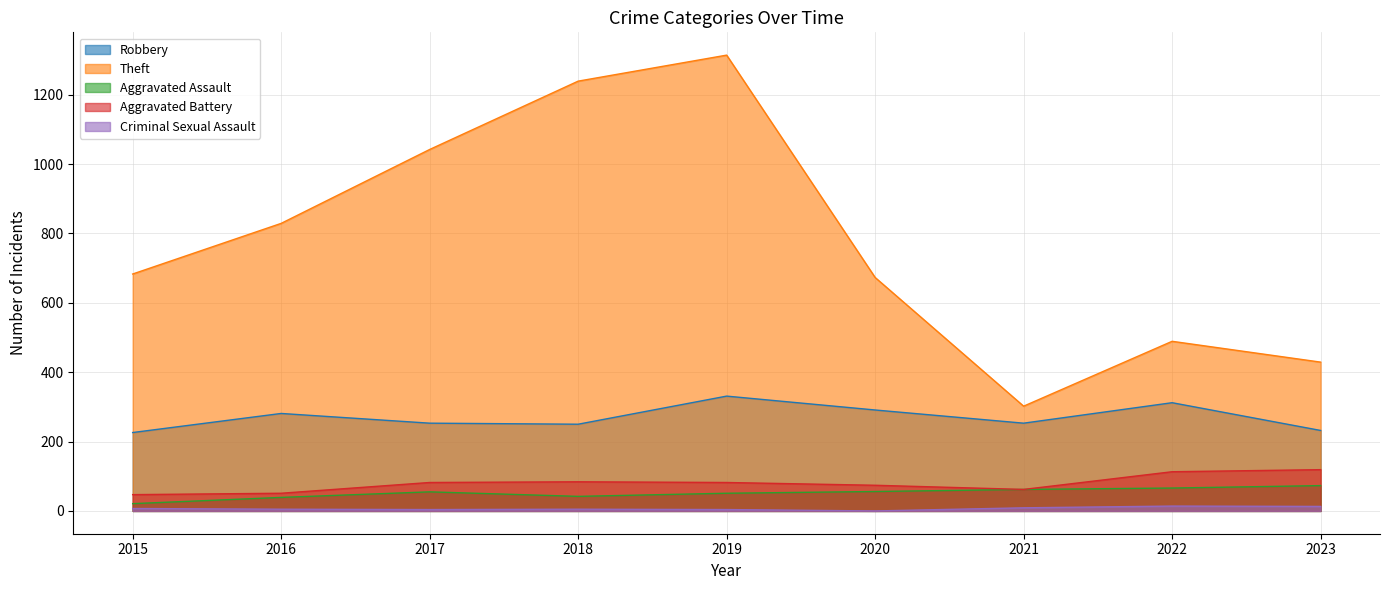

List the labels in order of Aggravated Battery value, smallest first.

2015, 2016, 2021, 2020, 2017, 2019, 2018, 2022, 2023